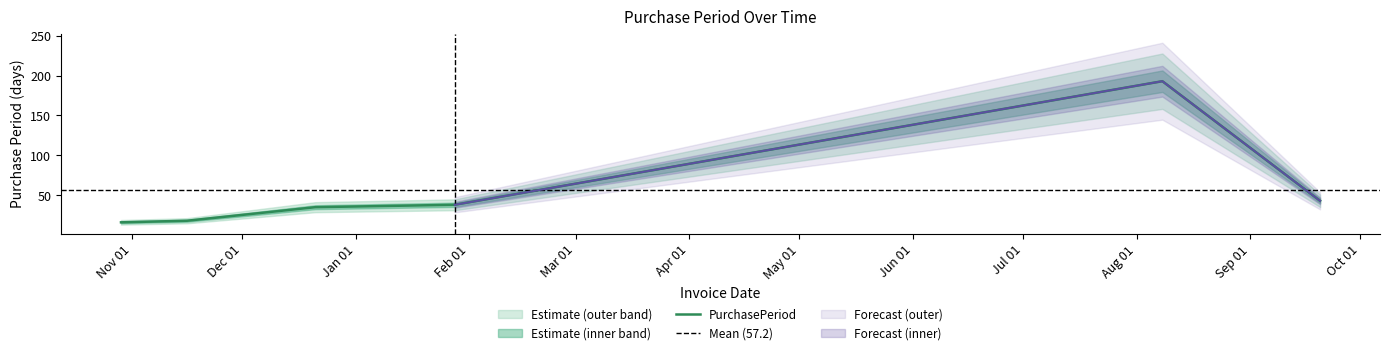

Reading right to left, what are all the values shown in this chart?

2016-09-20=43	2016-08-08=193	2016-01-28=38	2015-12-21=35	2015-11-16=18	2015-10-29=16